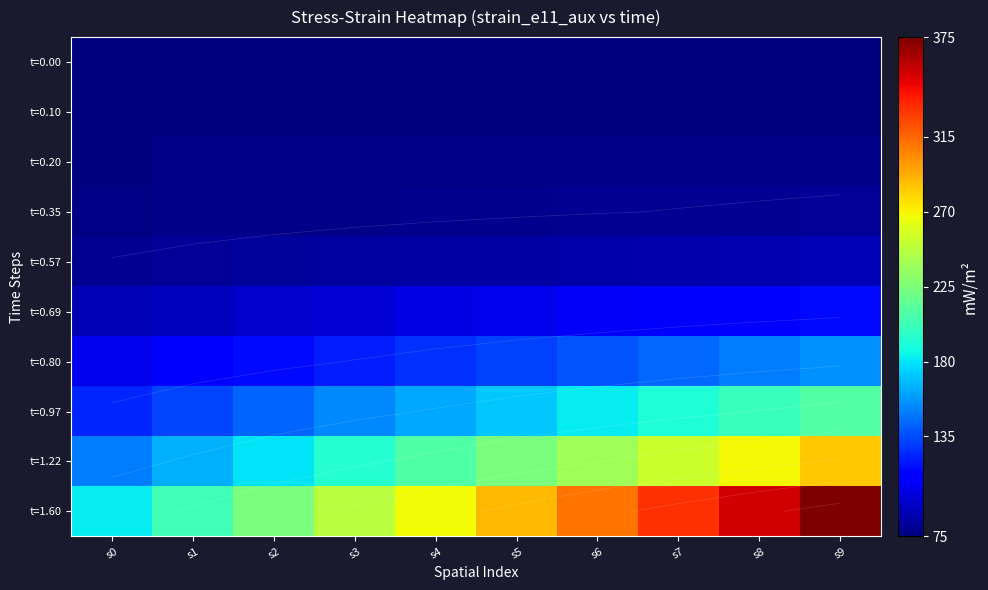

The value of t=0.00 at s3 is 75.0. True or false?

True